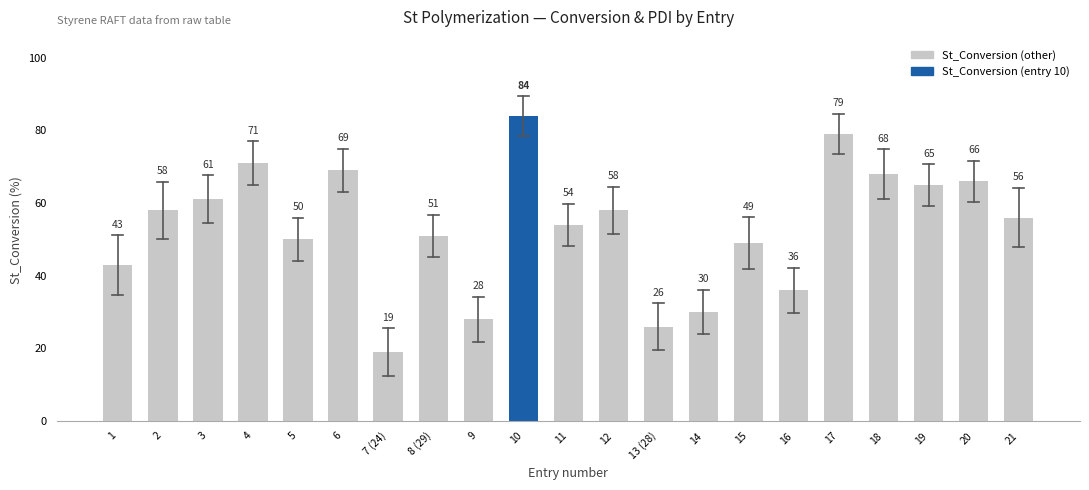

Reading left to right, what are all the values shown in this chart?

43	58	61	71	50	69	19	51	28	84	54	58	26	30	49	36	79	68	65	66	56